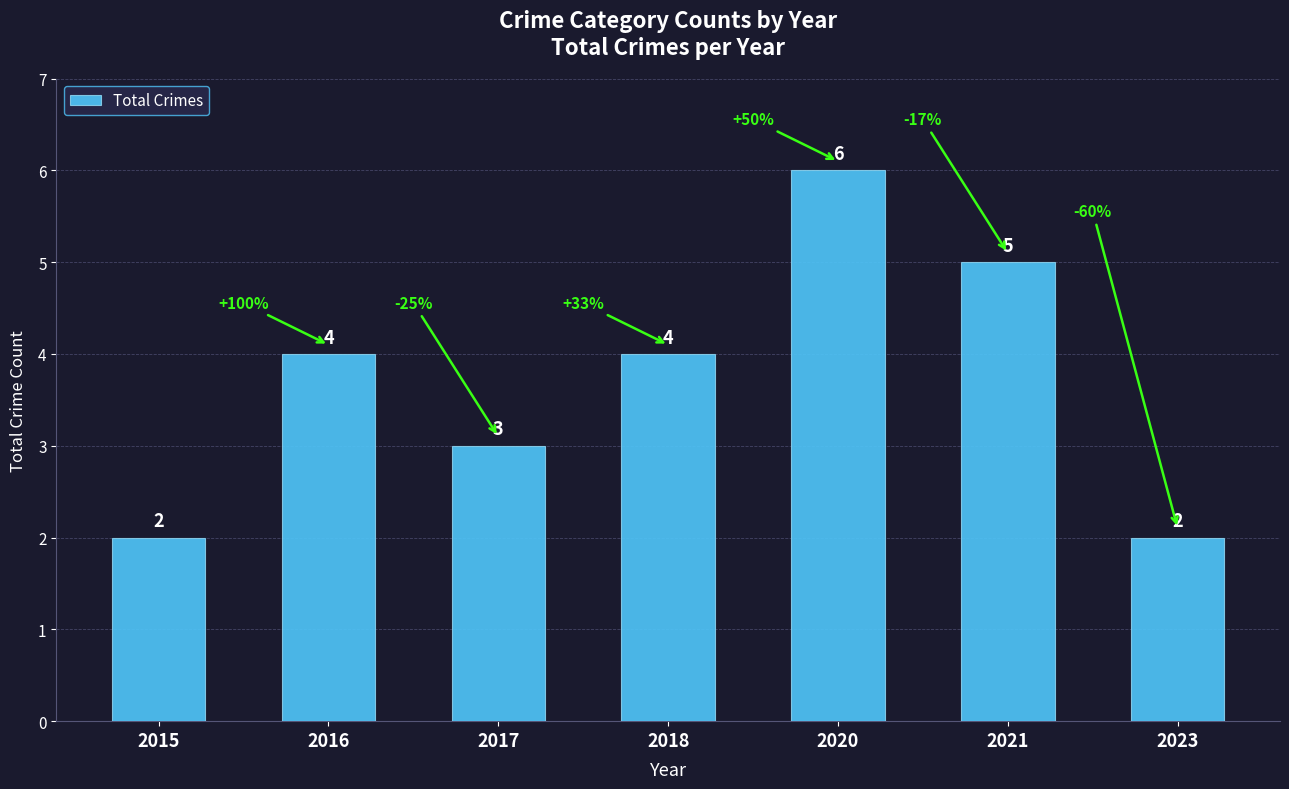

The chart shows a value of 1 at 2017. True or false?

False